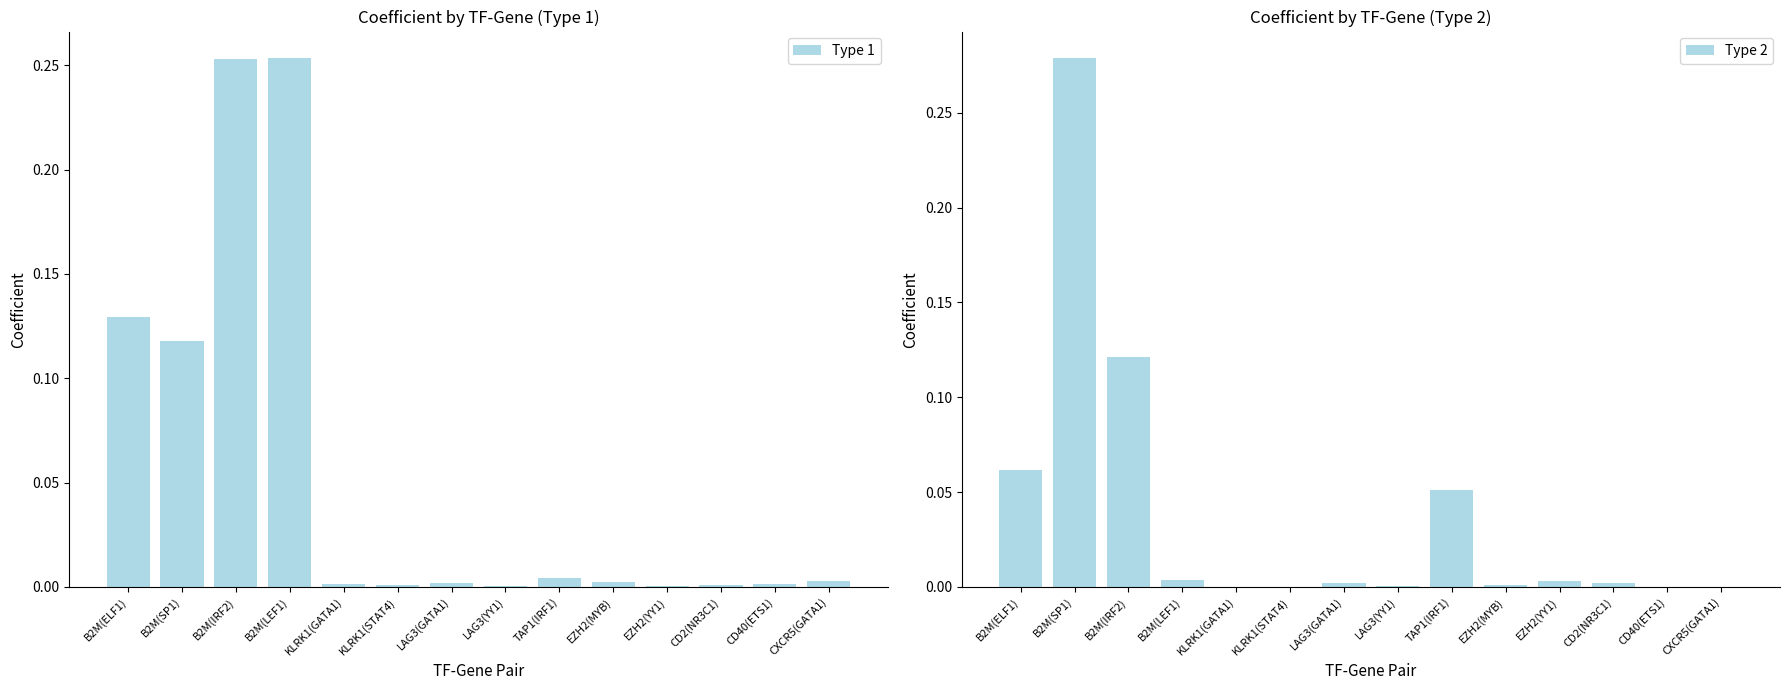

How many groups of bars are there?

14